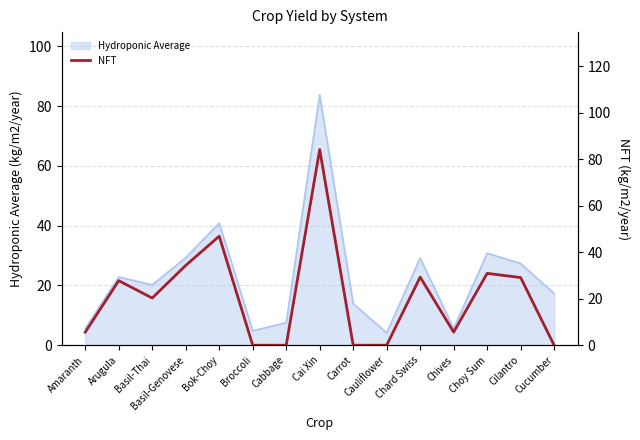

Is it true that the value at Choy Sum is 30.9?

True